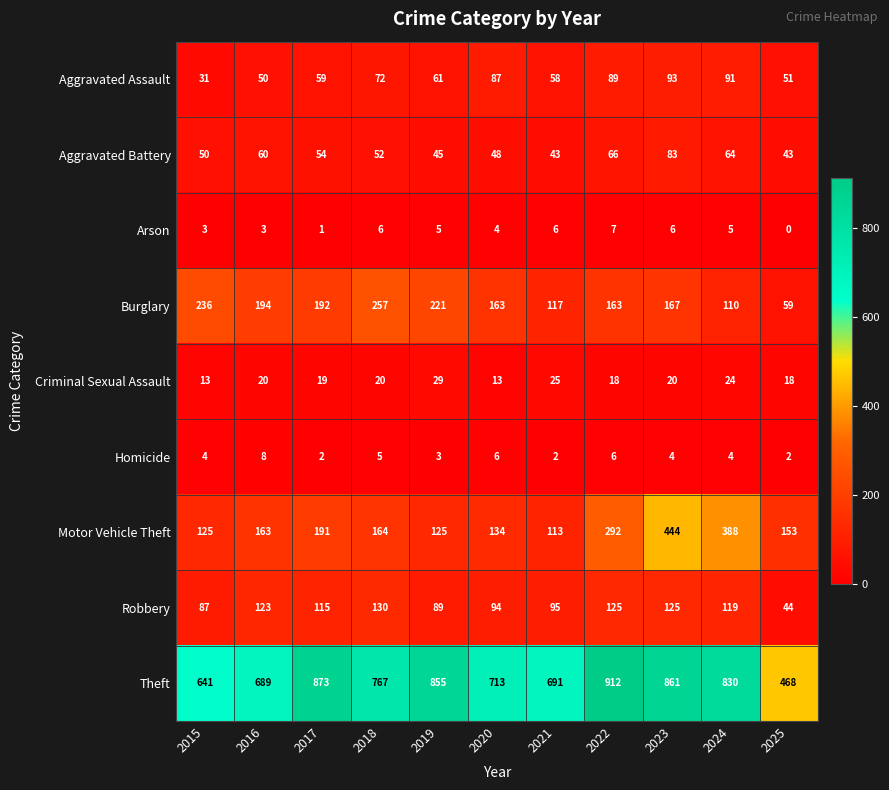

What is the difference between the Robbery values at 2025 and 2016?

79